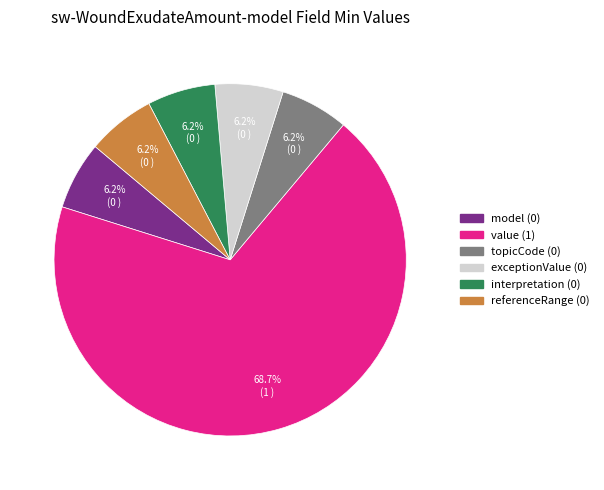

Count the number of slices in the pie.

6